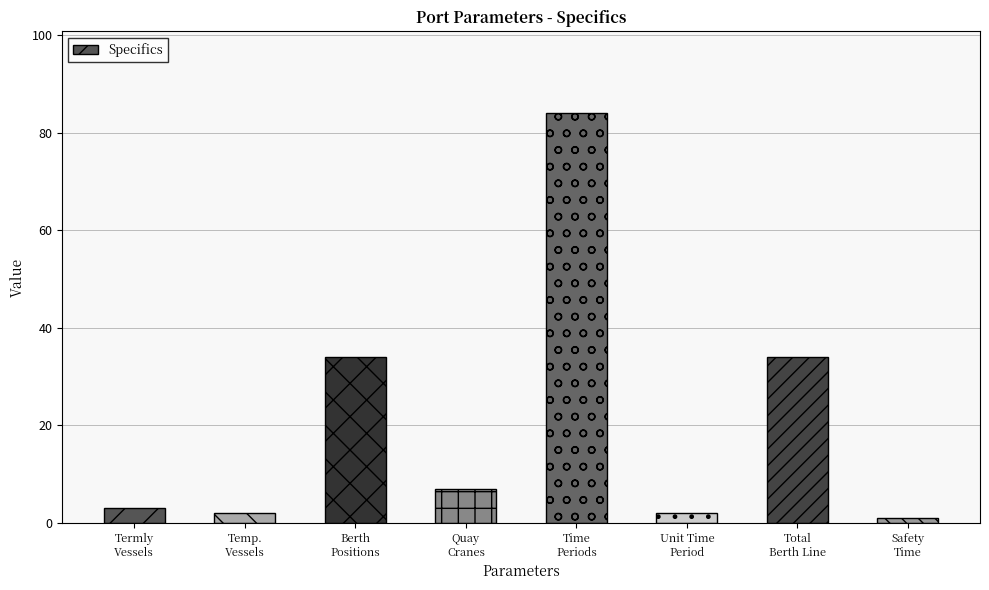

Which label corresponds to the smallest value in the chart?

Safety
Time